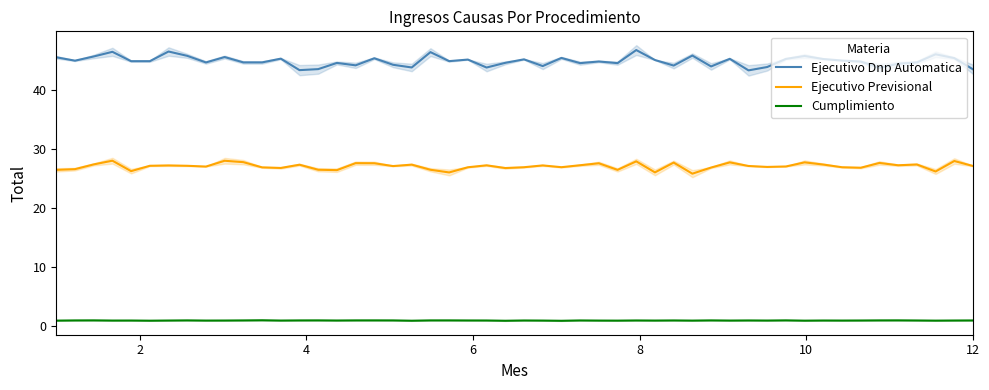

List the series in order of their overall mean, lowest first.

Cumplimiento, Ejecutivo Previsional, Ejecutivo Dnp Automatica